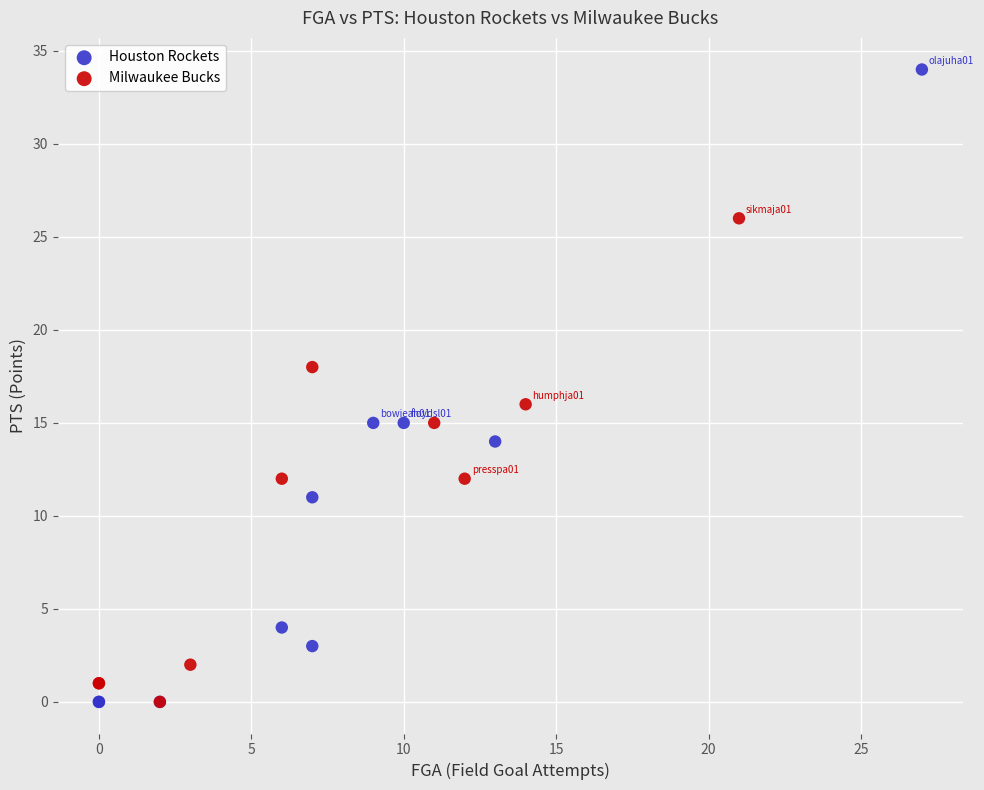

Which series has the largest Y range (max minus min)?

Houston Rockets